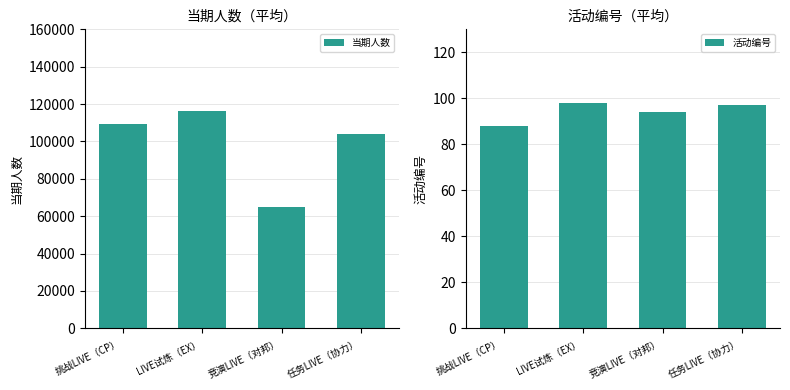

At which label is 活动编号 closest to 93?

竞演LIVE（对邦）